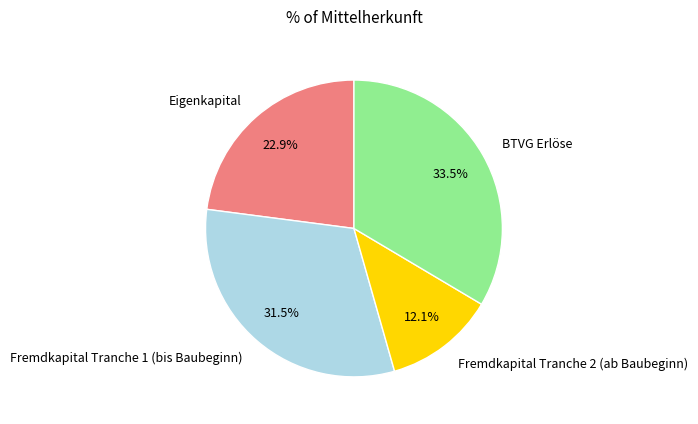

To the nearest percent, what is the average slice percentage?

25%